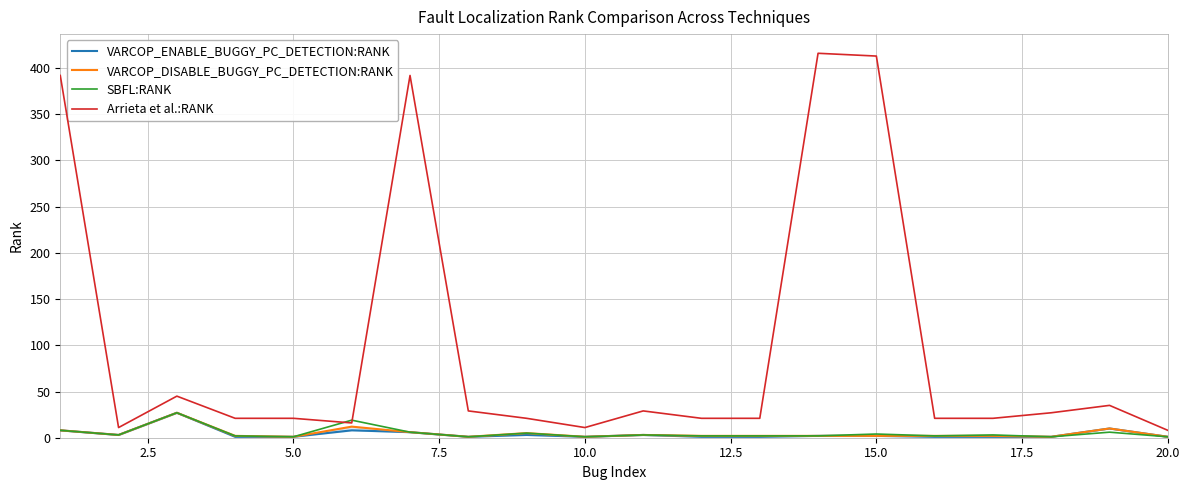

What is the highest value of the SBFL:RANK series?

27